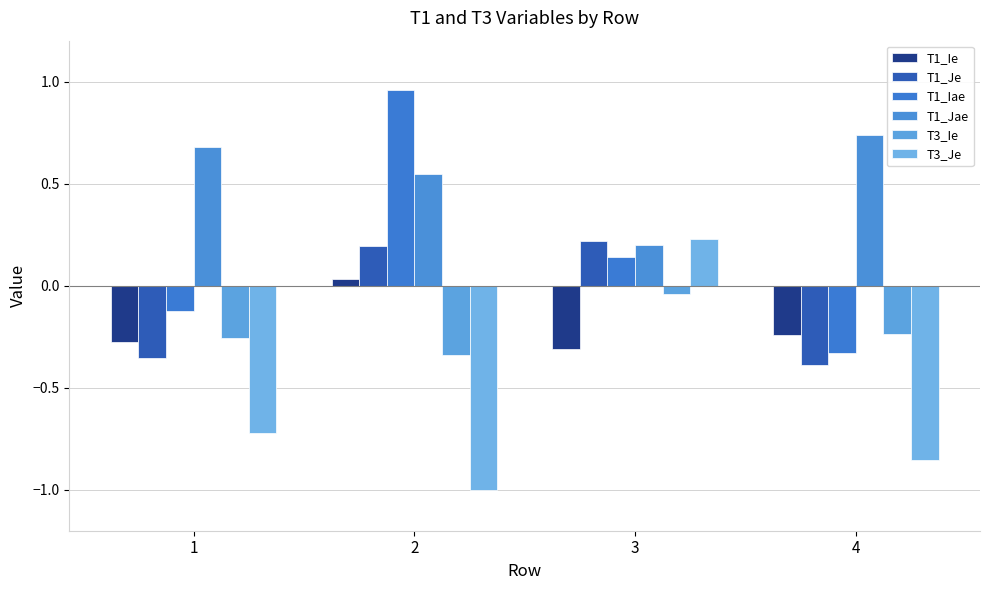

Rank the series by their maximum value, from highest to lowest.

T1_Iae, T1_Jae, T3_Je, T1_Je, T1_Ie, T3_Ie